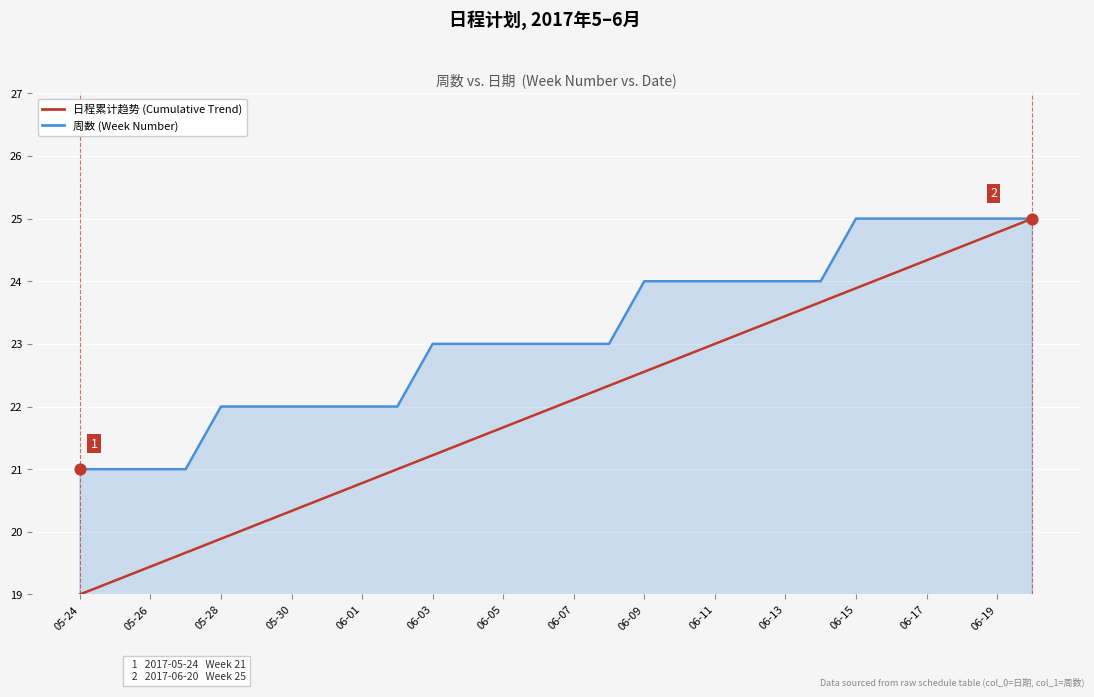

What is the minimum value for 周数 (Week Number)?

21.0